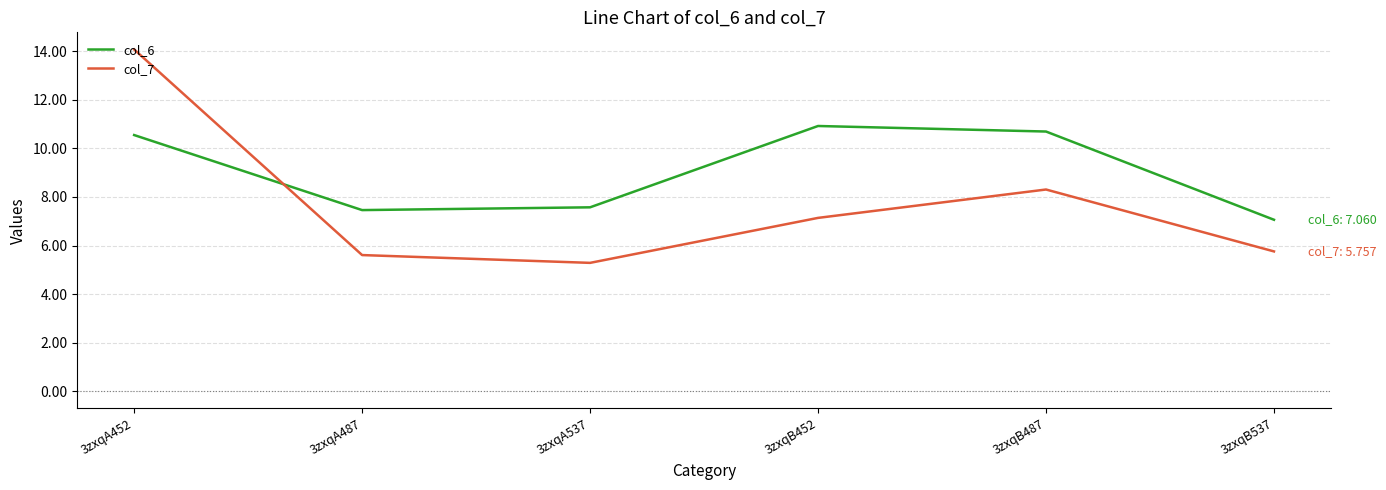

How many values in the col_6 series are below 10?

3